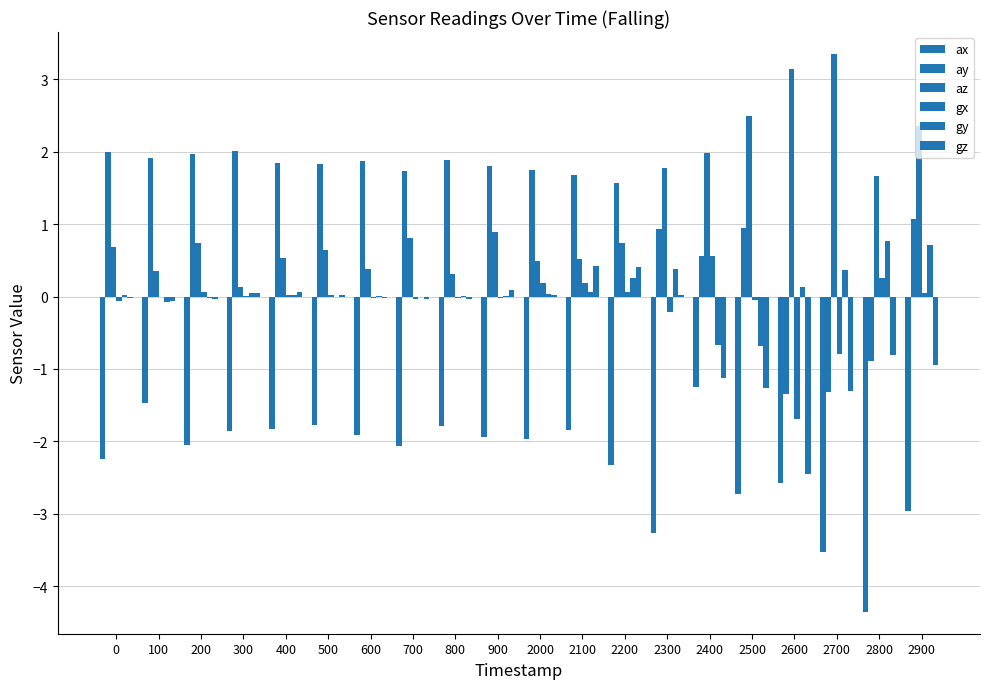

Are the bars grouped side by side (vs. stacked)?

Yes